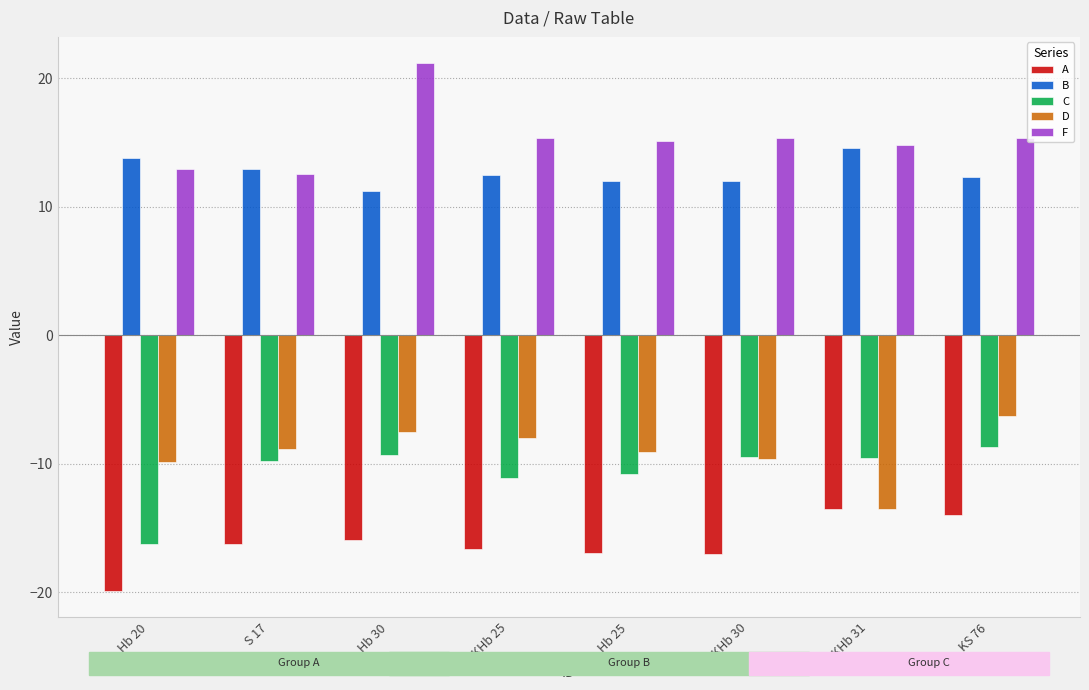

The F series shows 15.3 at KHb 25. True or false?

True